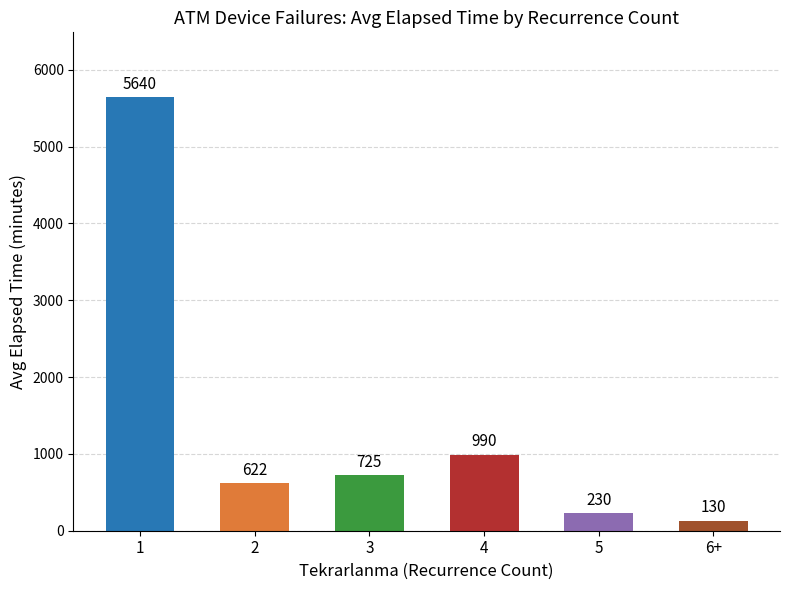

What is the sum of the values at 1 and 5?

5870